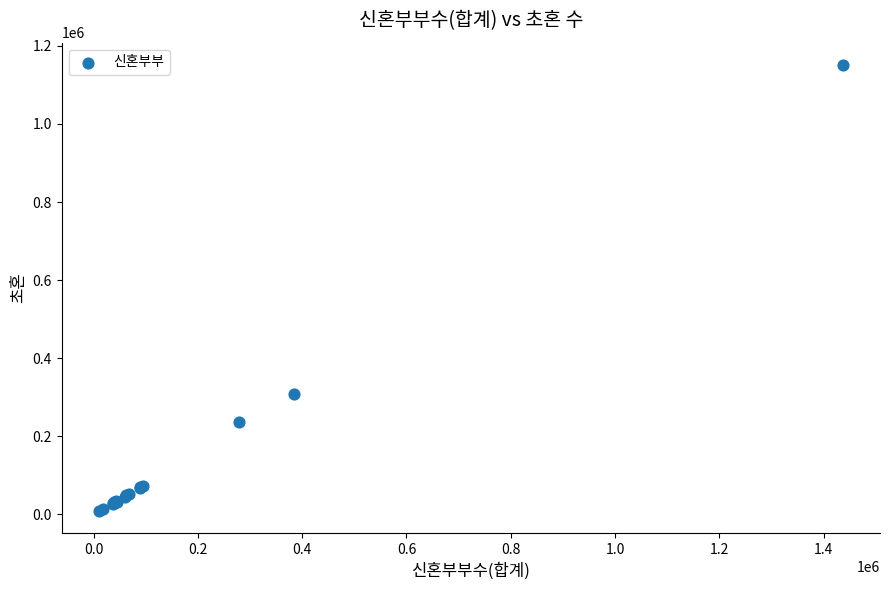

What Y value in the scatter plot is closest to 579772?

307127